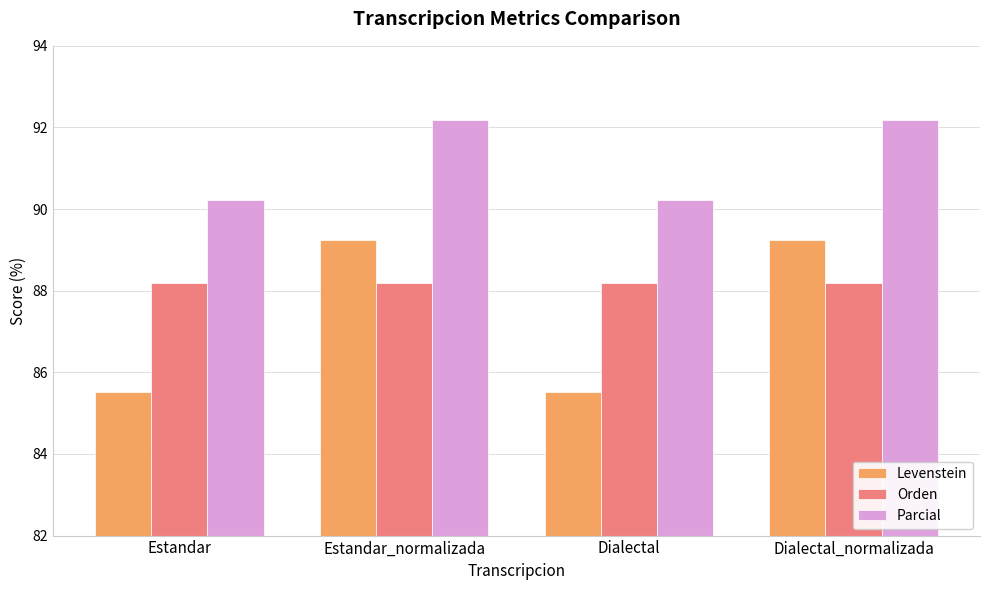

The value of Parcial at Dialectal_normalizada is 162.1. True or false?

False